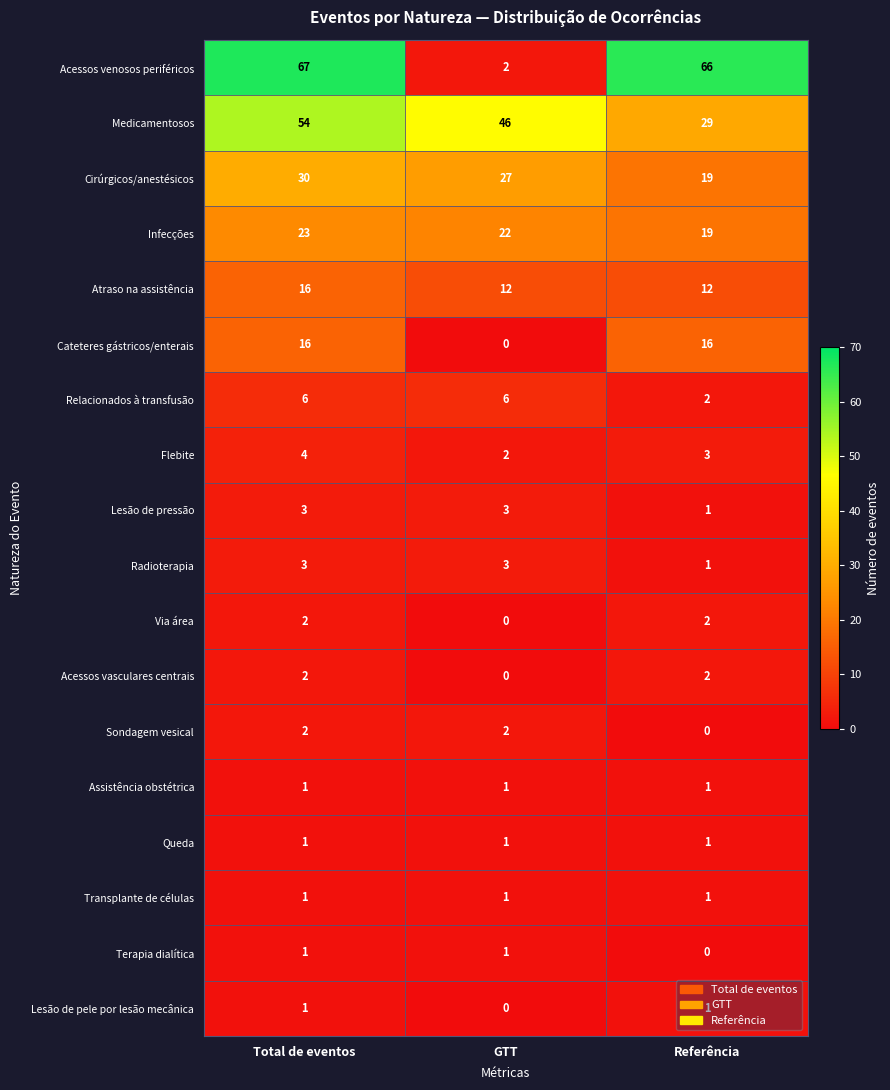

At which label does Radioterapia reach its minimum?

Referência